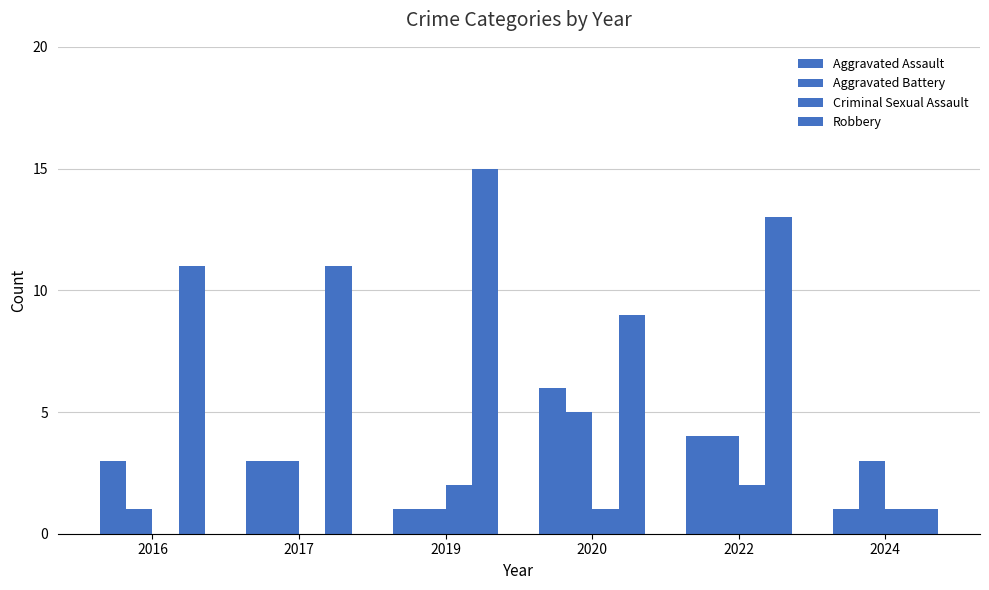

What is the maximum value for Robbery?

15